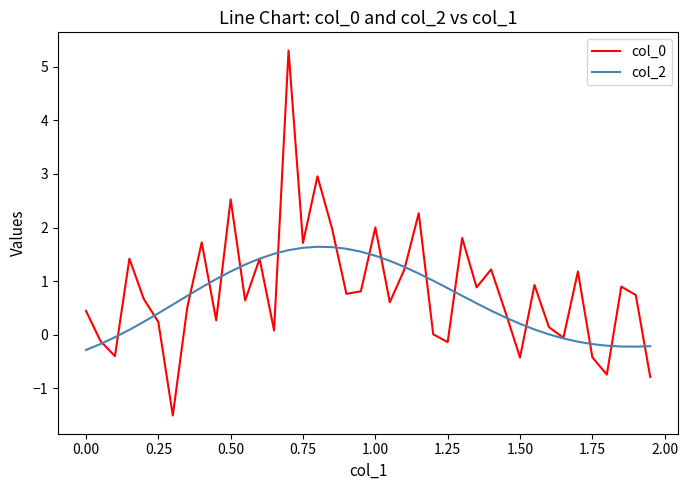

What is the highest value of the col_2 series?

1.6